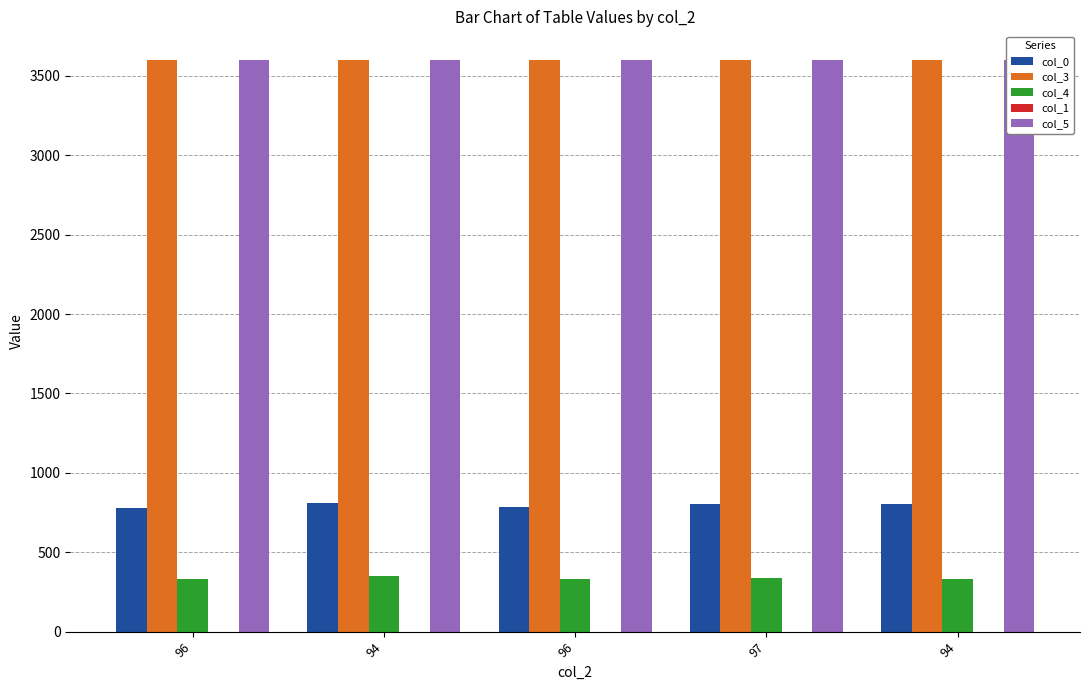

What is the greatest value displayed?

3600.0